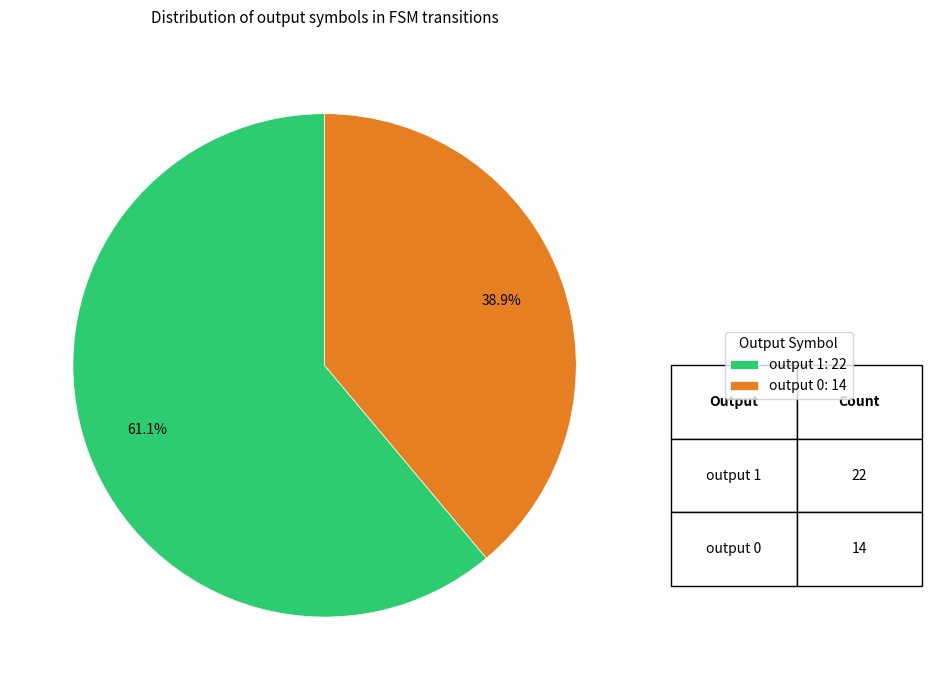

Count the number of slices in the pie.

2